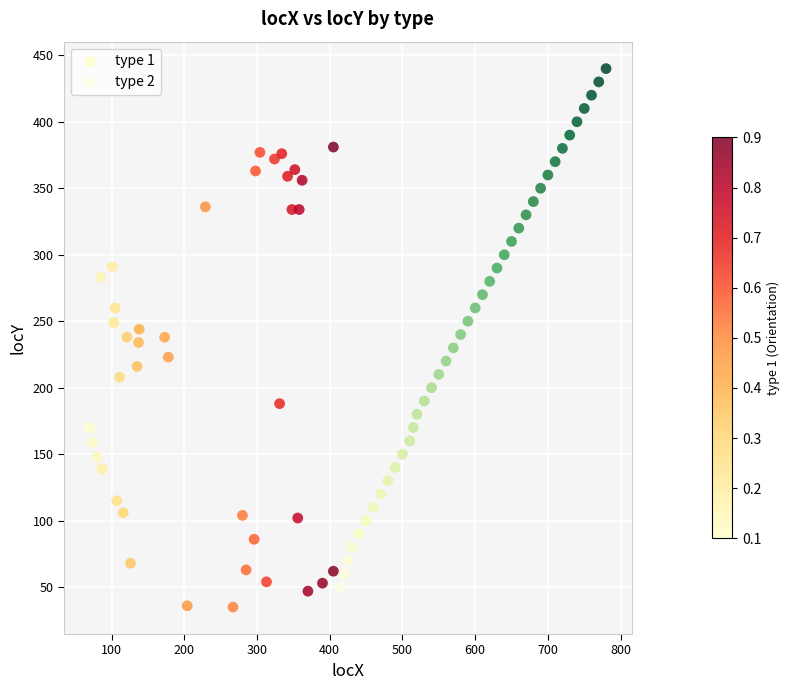

What are all the series names shown in the legend?

type 1, type 2